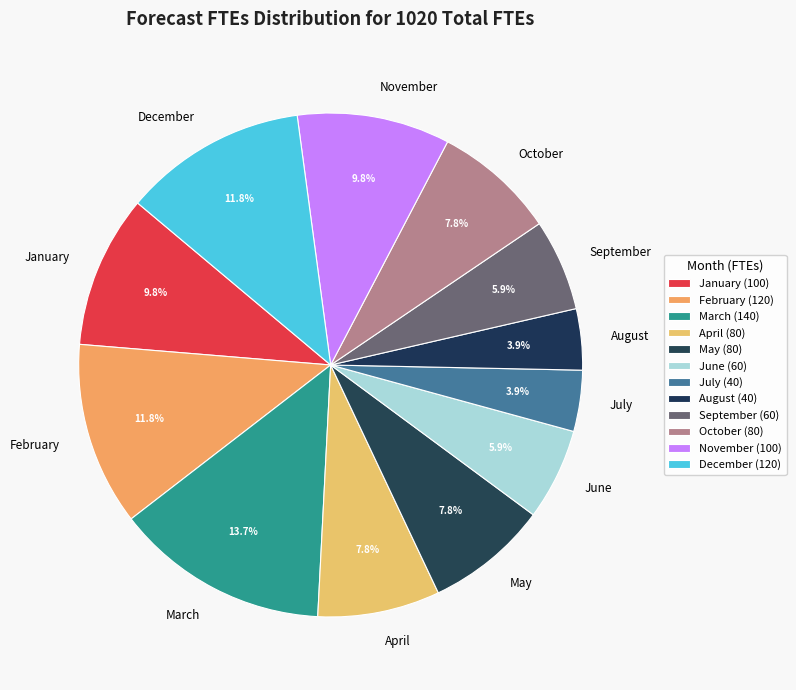

How many slices are in this pie chart?

12